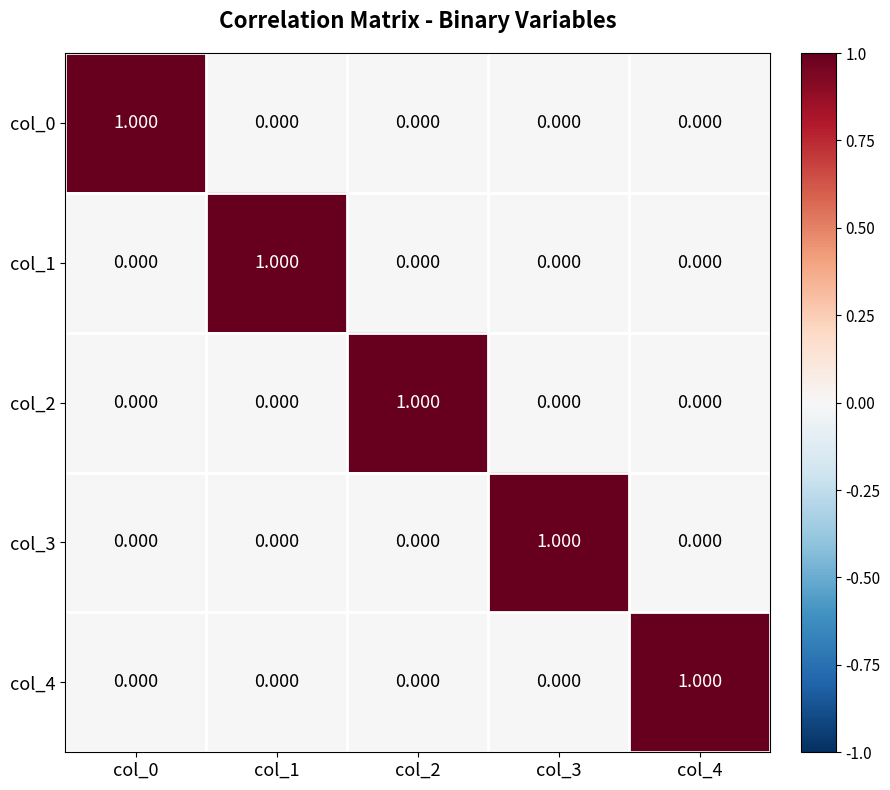

What is the spread (max minus min) of values at col_3?

1